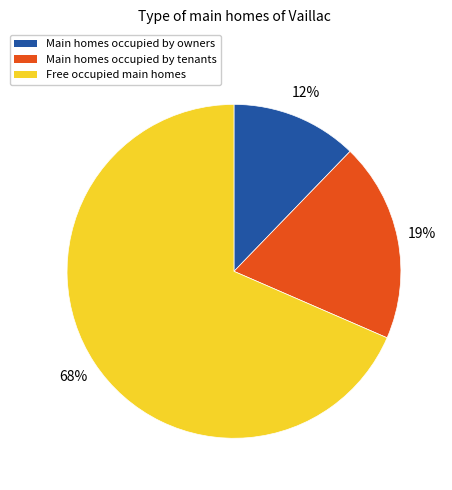

Does any single category account for the majority?

Yes